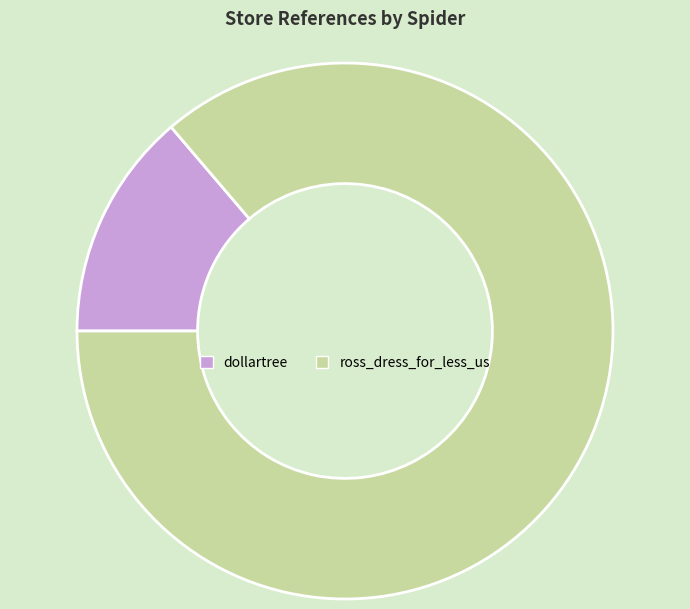

Which category has the smallest portion of the pie?

dollartree